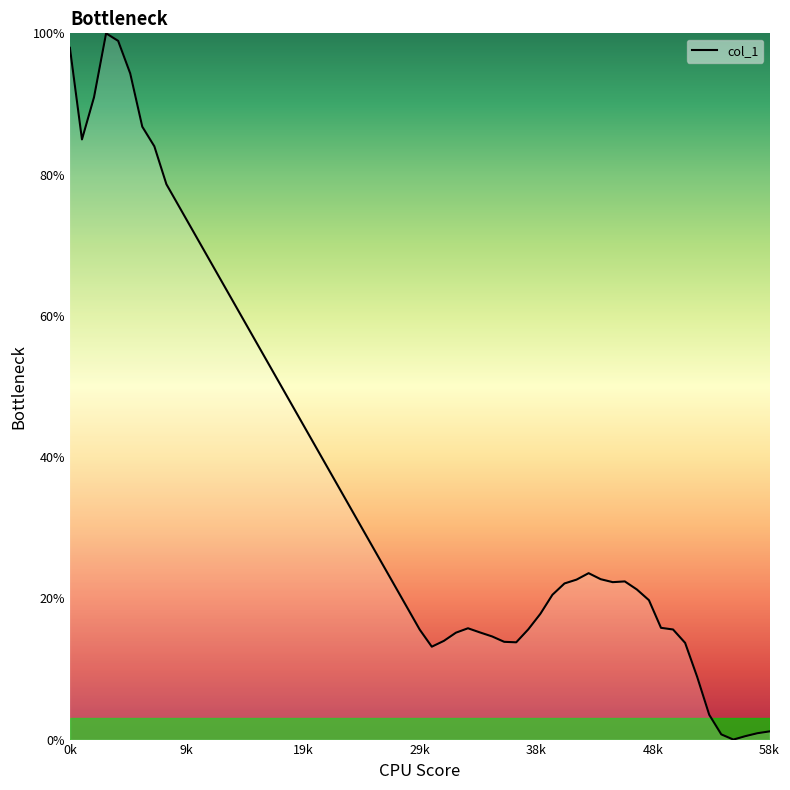

What is the maximum value shown in the chart?

100.0